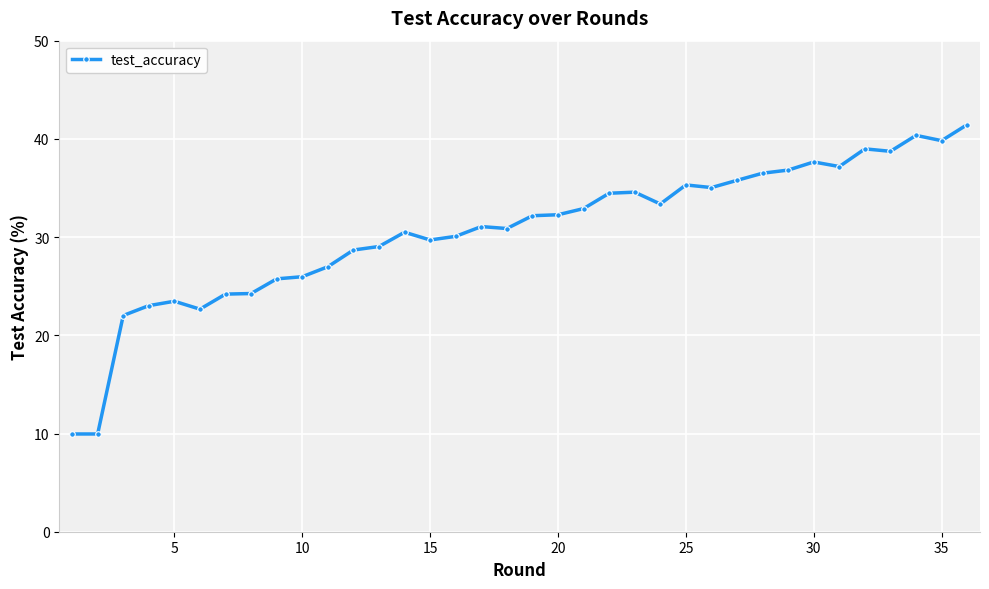

What is the sum of all values?

1101.5